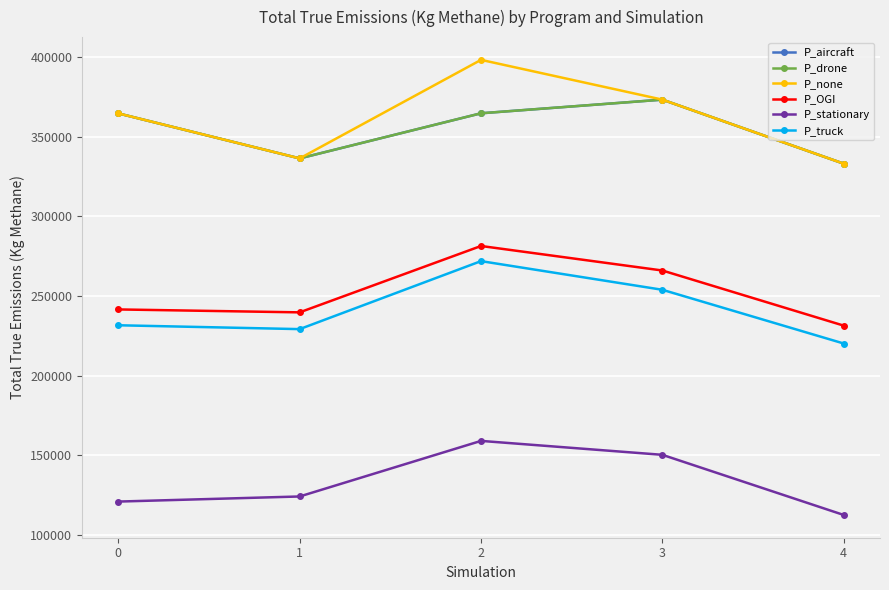

Does the chart have visible grid lines?

Yes